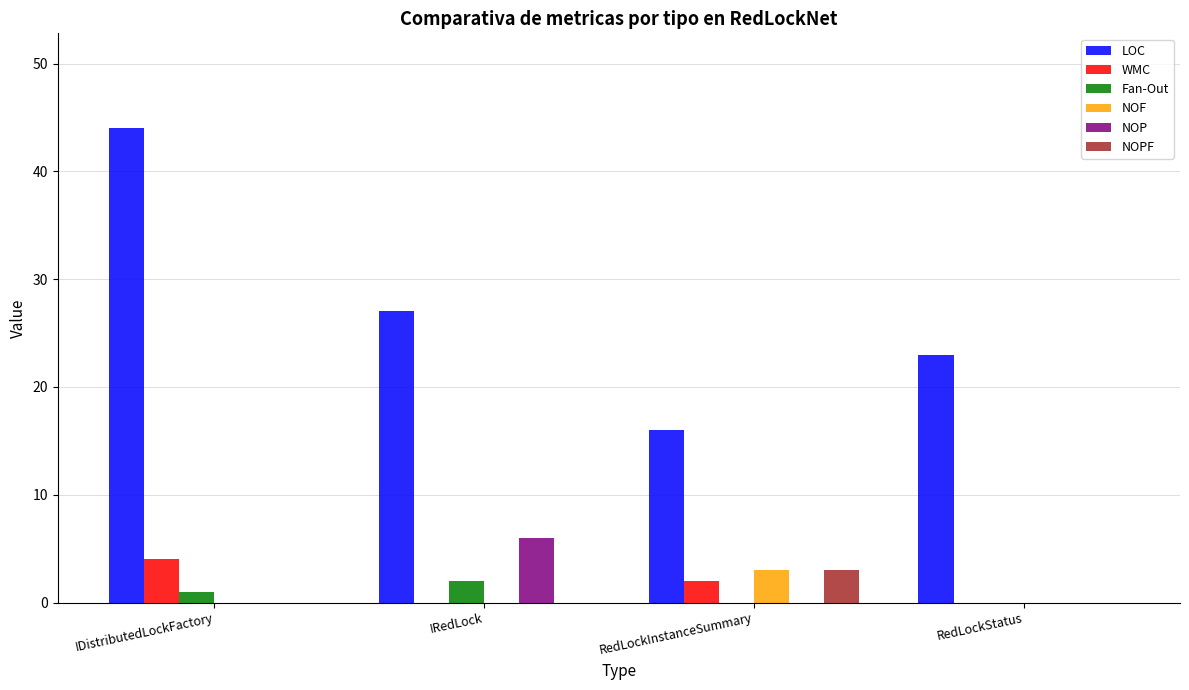

Is it true that NOPF equals 0 at IRedLock?

True